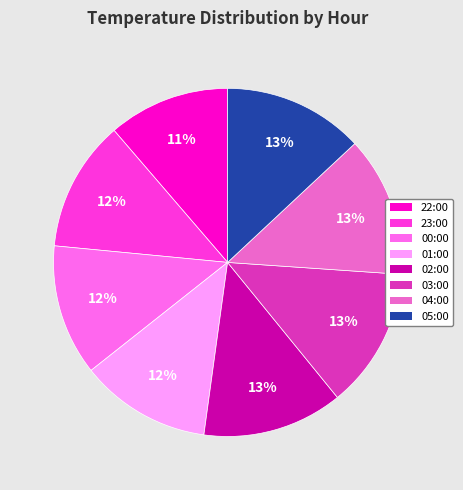

Count the number of slices in the pie.

8